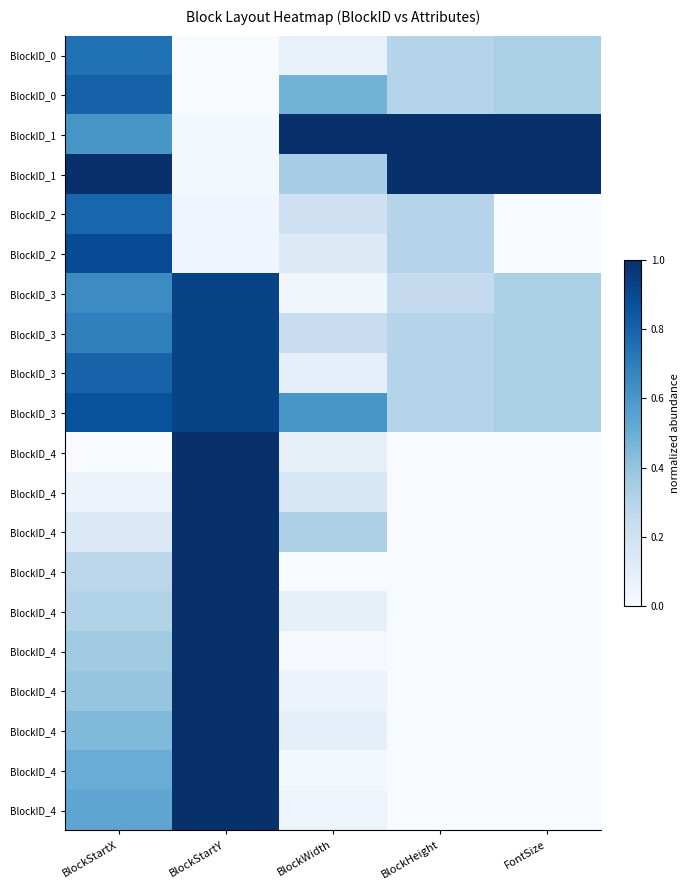

At which category is the sum across all series the highest?

BlockStartY